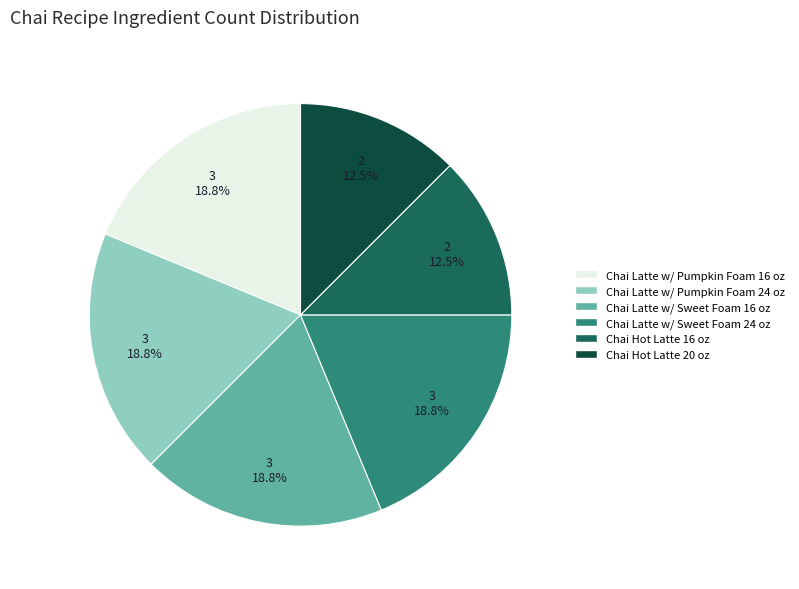

Between Chai Latte w/ Pumpkin Foam 16 oz and Chai Hot Latte 16 oz, which is larger?

Chai Latte w/ Pumpkin Foam 16 oz